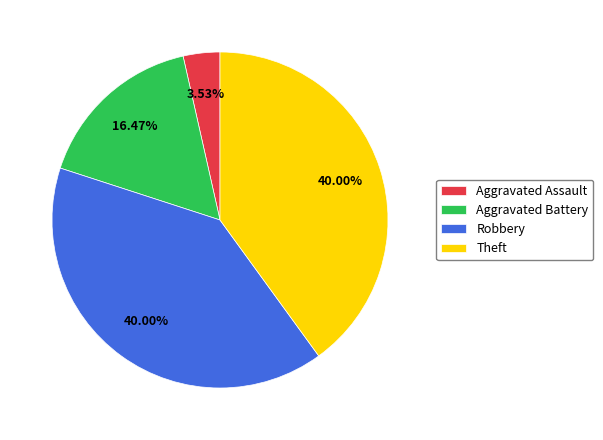

Does Theft represent more than half of the total?

No